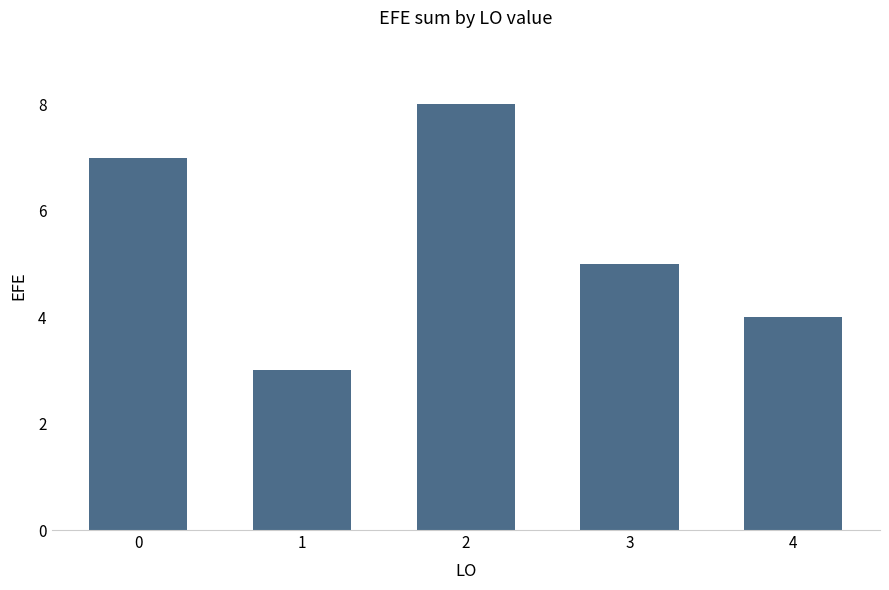

What is the sum of the values at 4 and 1?

7